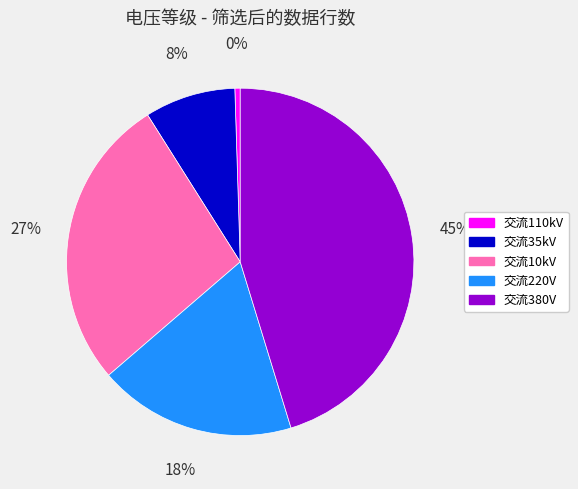

To the nearest percent, what portion does 交流220V represent?

18%